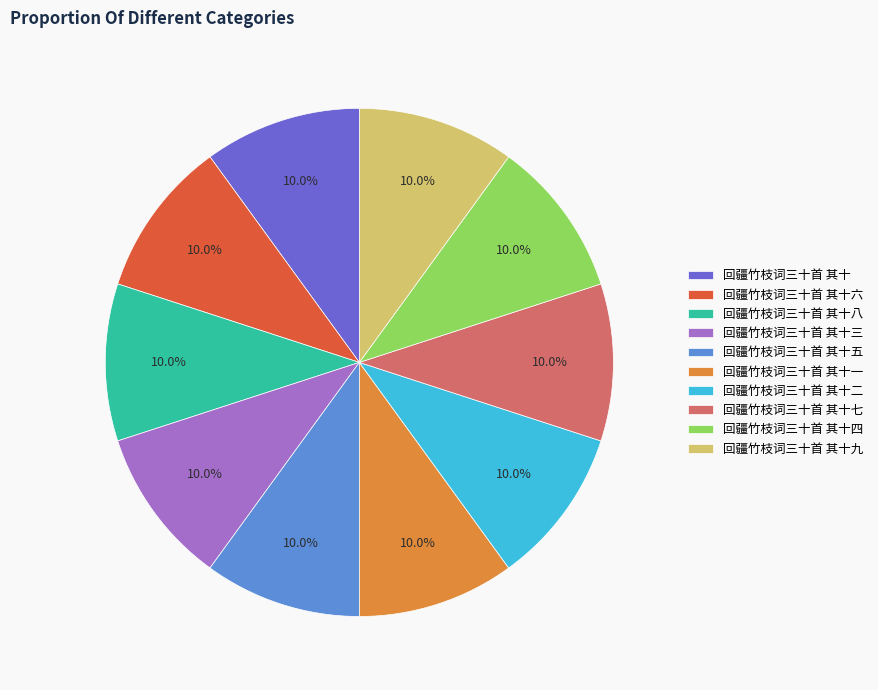

Does any single category account for the majority?

No